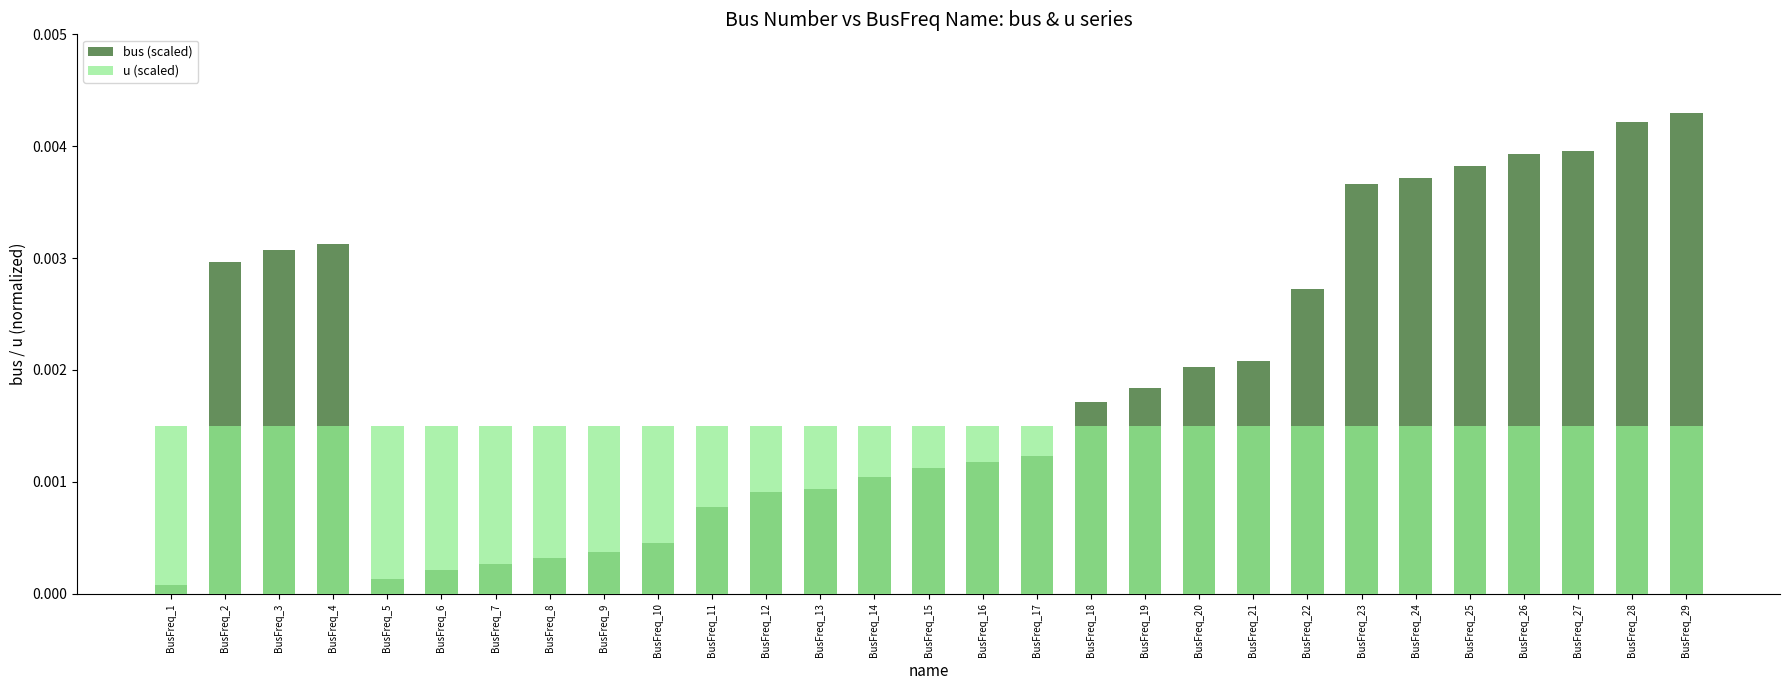

How many bars are there in each group?

2